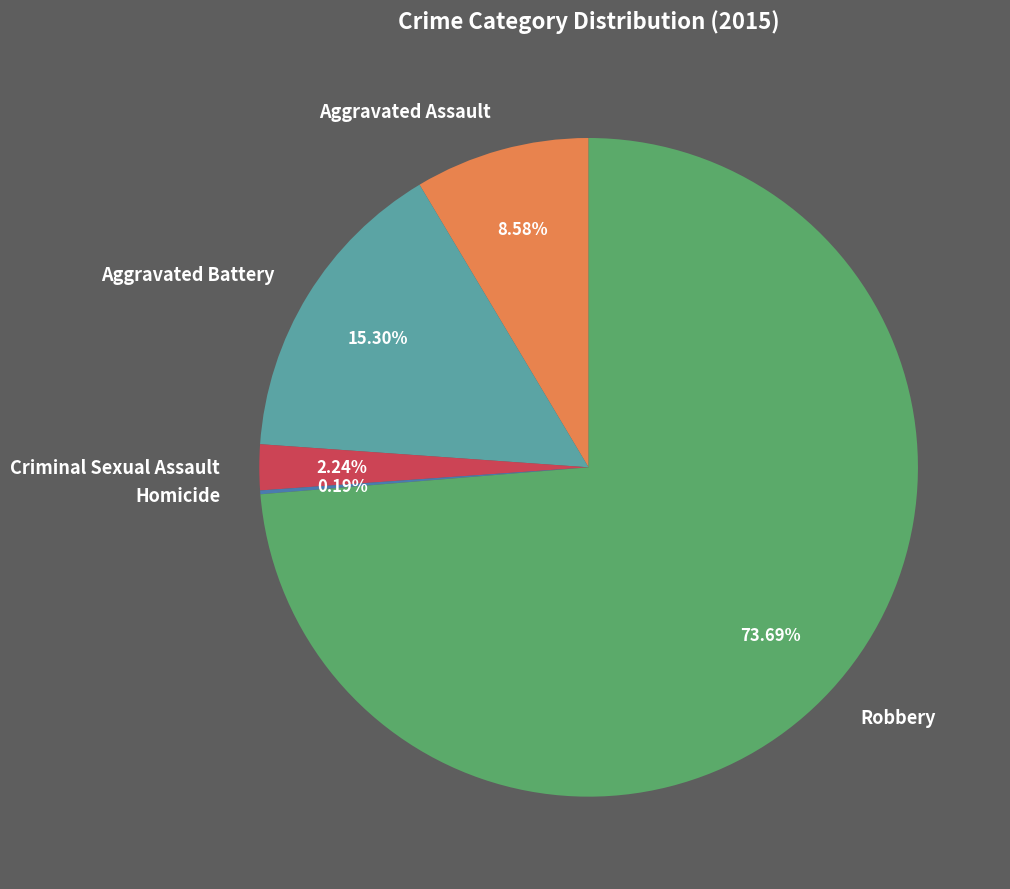

To the nearest percent, what percentage of the pie is Aggravated Battery?

15%